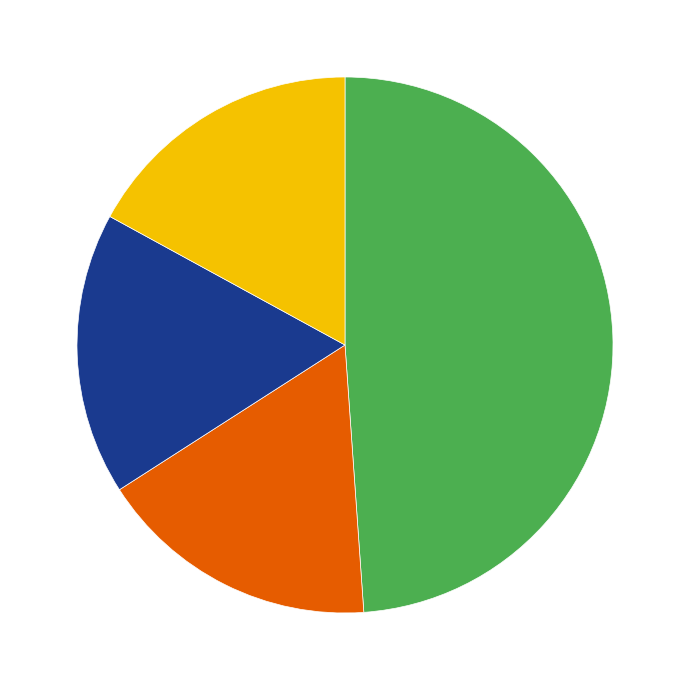

How many segments does this pie chart have?

4